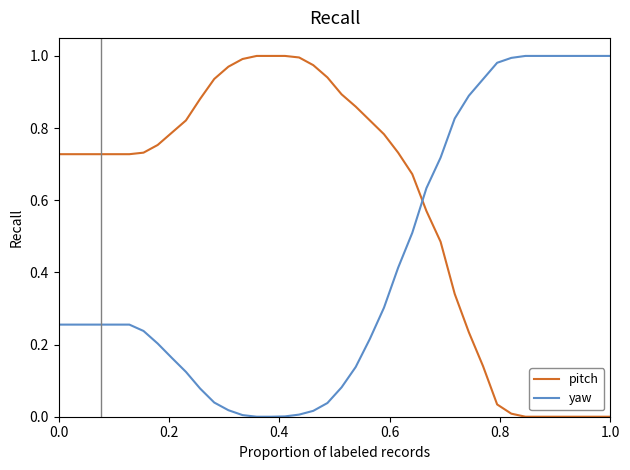

Which series has the largest total across all categories?

pitch